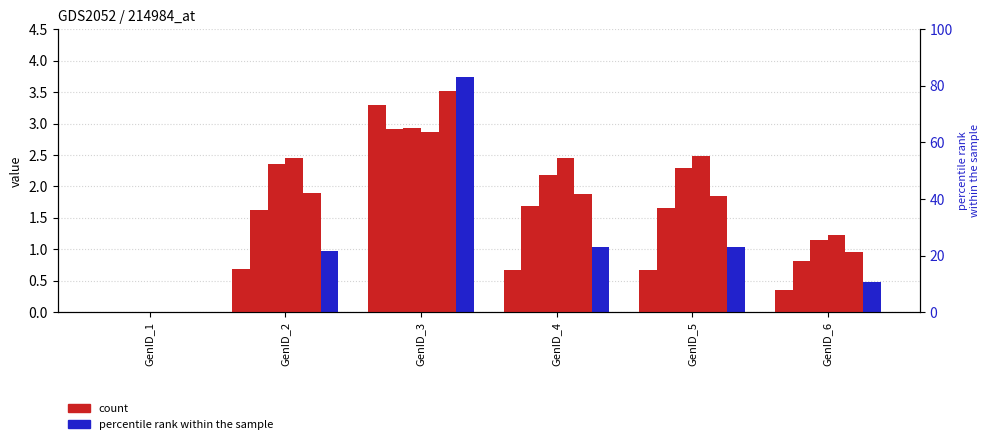

List the labels in order of col_9 value, largest first.

GenID_3, GenID_4, GenID_5, GenID_2, GenID_6, GenID_1